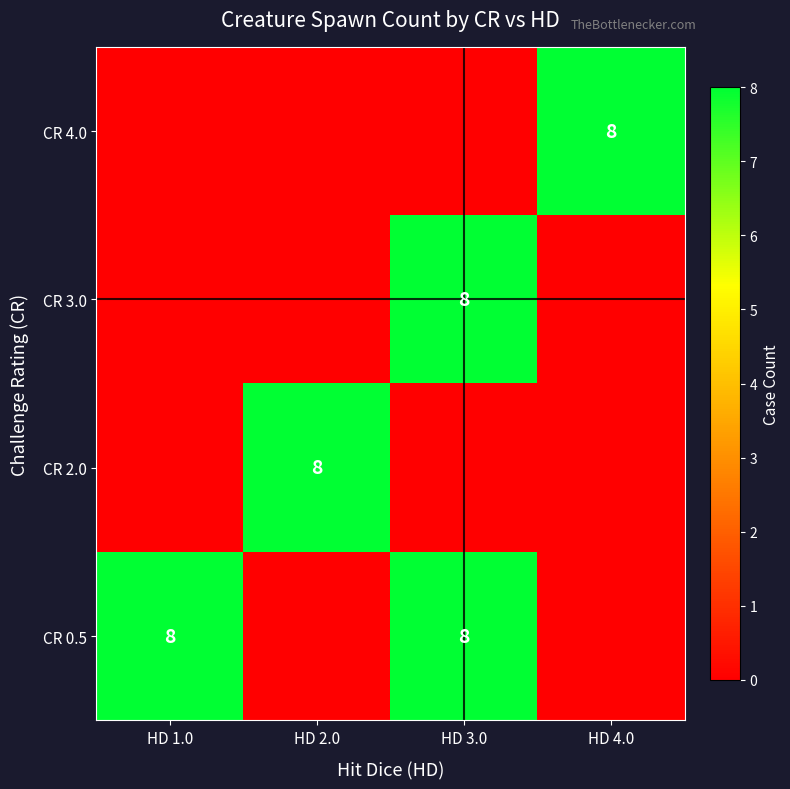

True or false: CR 4.0 has a value of 4 at HD 4.0.

False